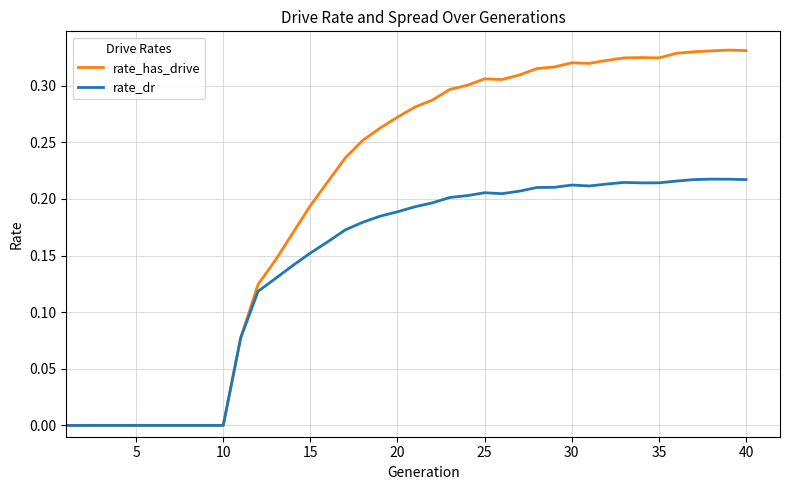

List the series in order of their overall mean, lowest first.

rate_dr, rate_has_drive